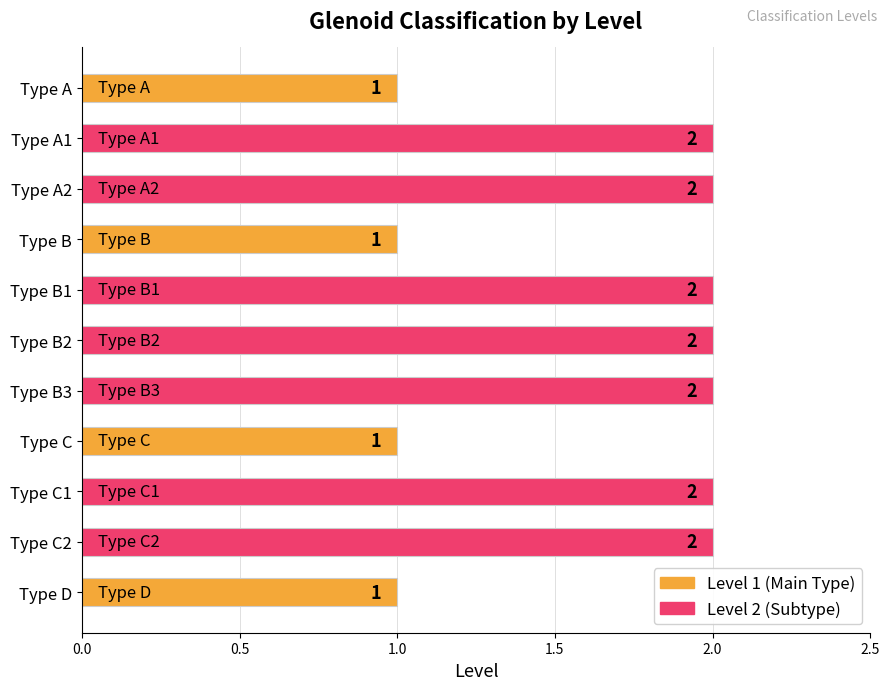

Is it true that the value at Type C2 is 1?

False